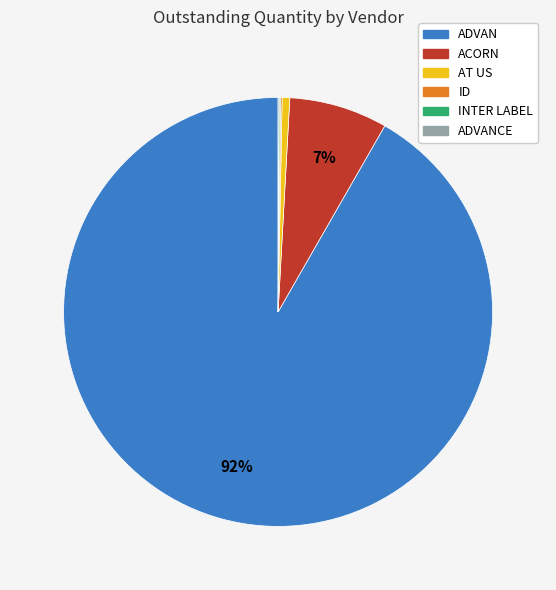

Does any single category account for the majority?

Yes